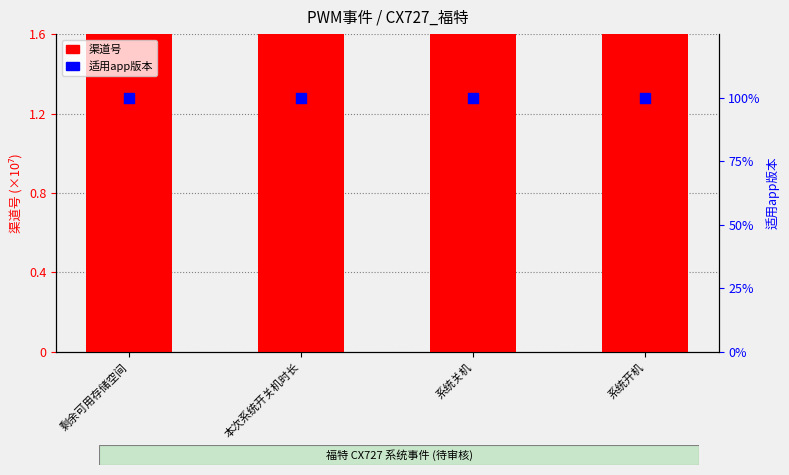

Which series has the largest total across all categories?

渠道号